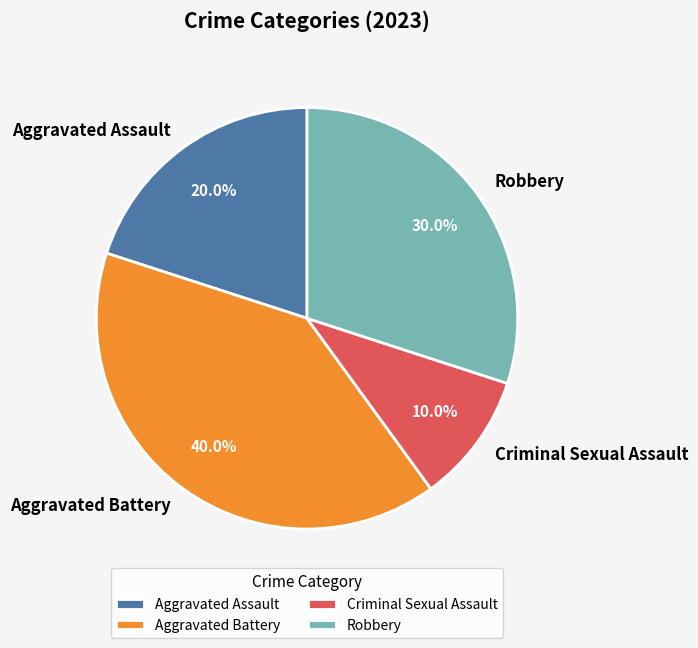

True or false: Aggravated Battery accounts for 40% of the total.

True